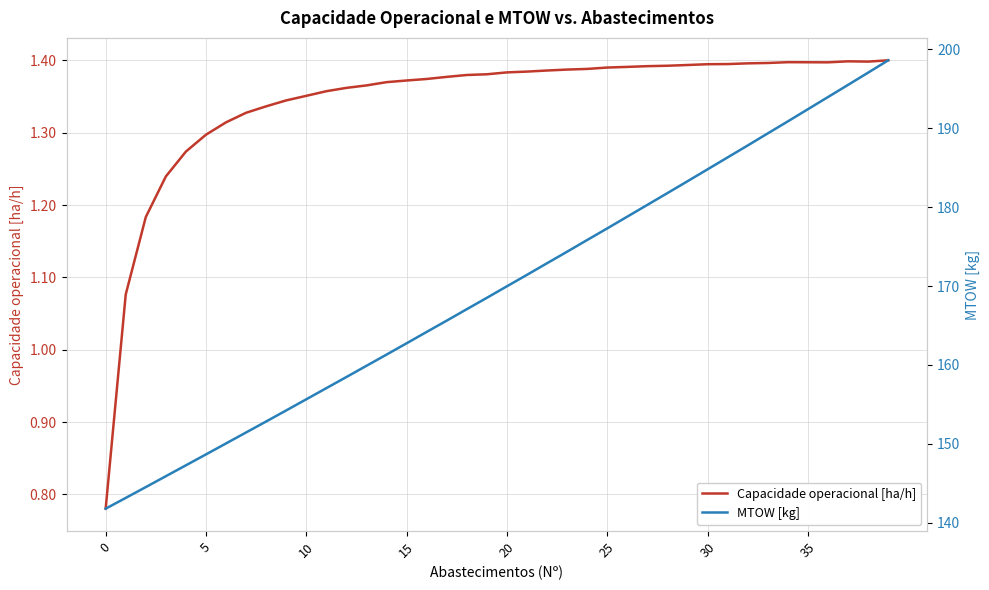

Which series changed the most between 20 and 22?

MTOW [kg]